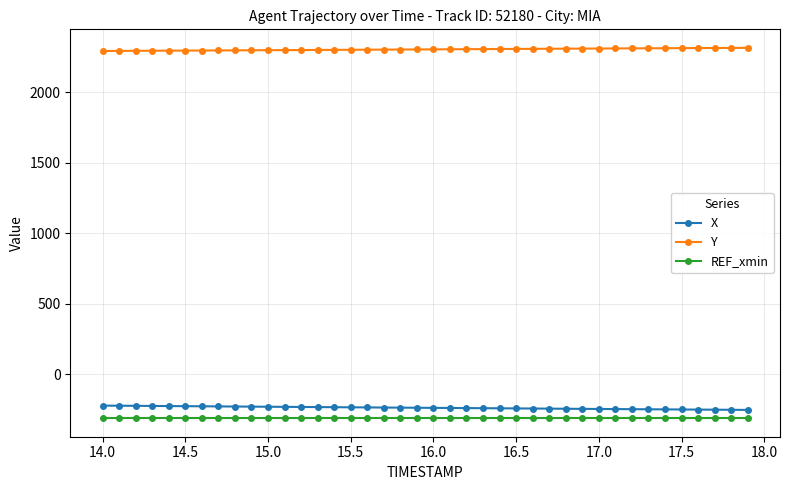

What is the highest value of the Y series?

2316.4